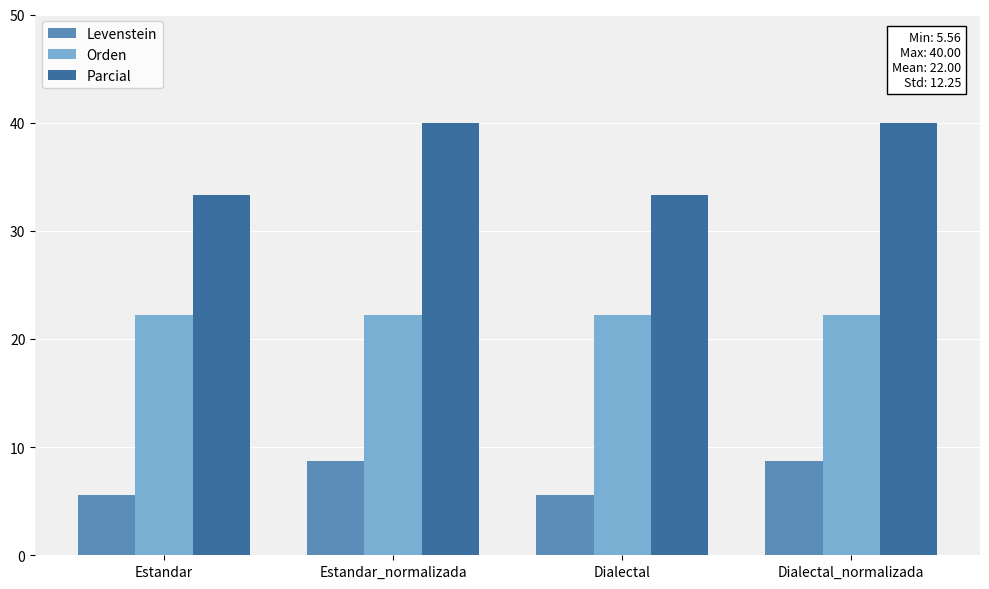

How many groups of bars are there?

4